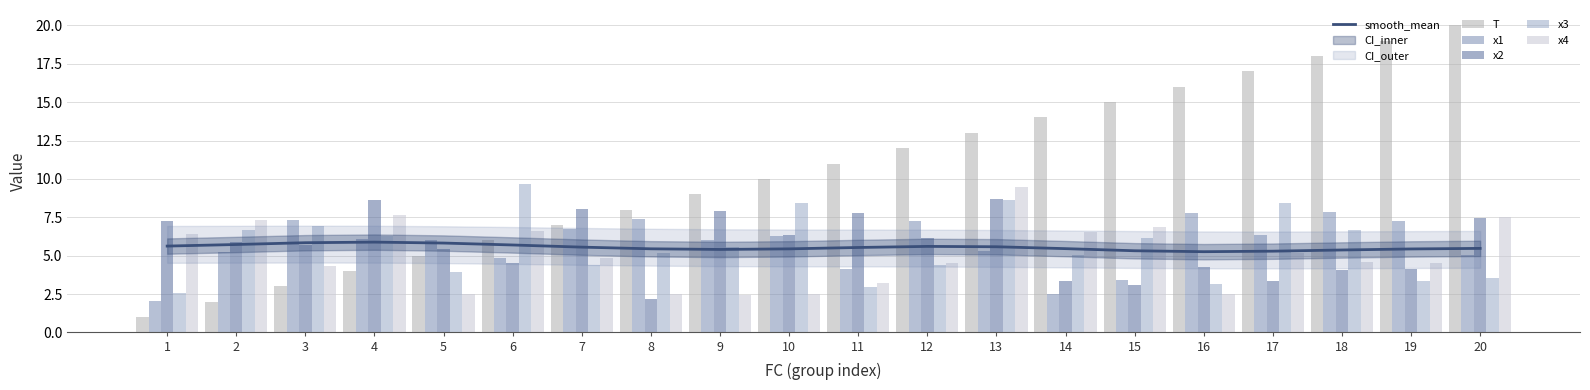

What is the difference between the highest and lowest values at 12?

7.6